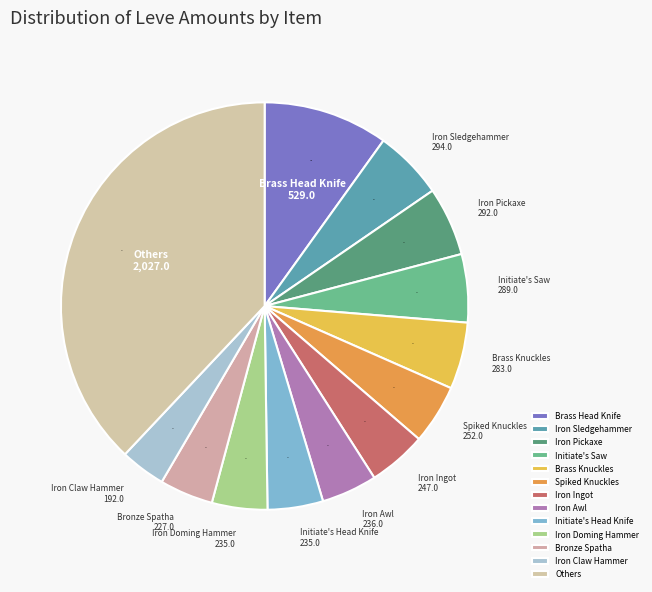

Does Bronze Spatha account for over 50% of the chart?

No